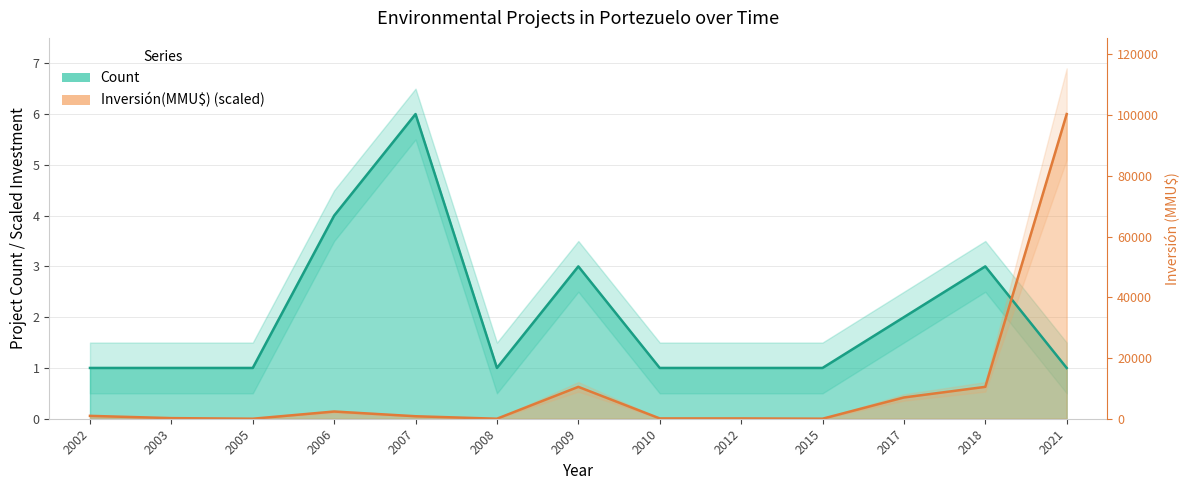

What are all the series names shown in the legend?

Count, Inversión(MMU$)